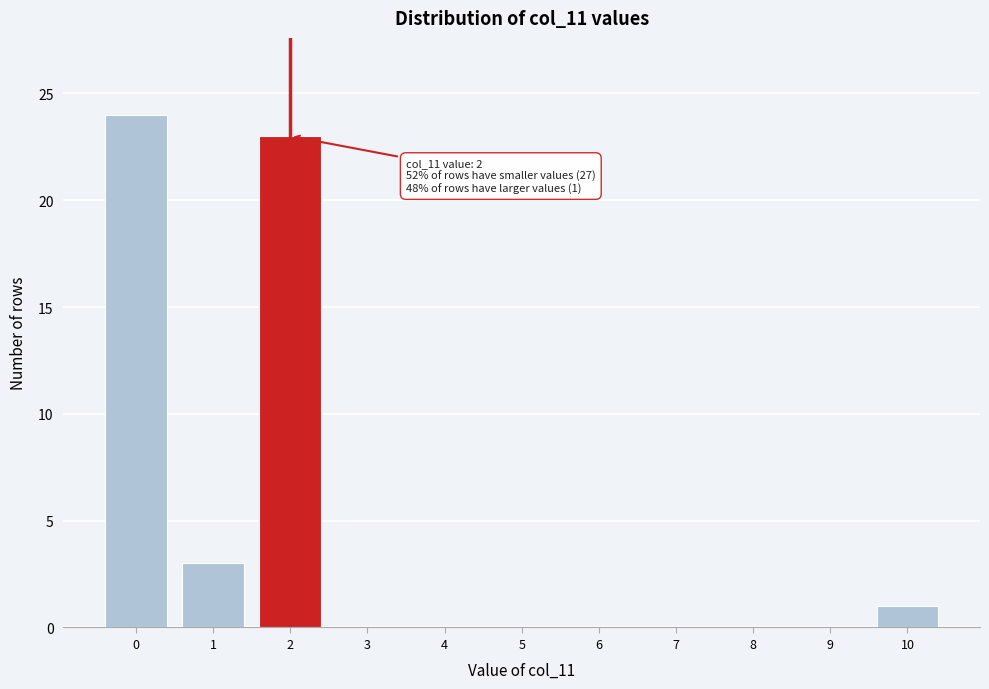

The chart shows a value of 24 at 0. True or false?

True